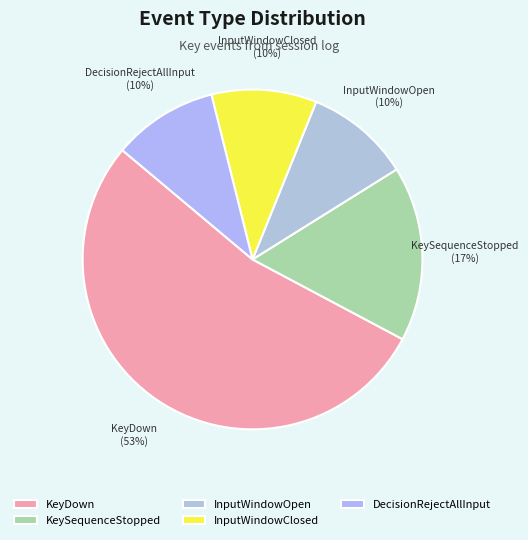

Is there any slice that represents more than half of the pie?

Yes